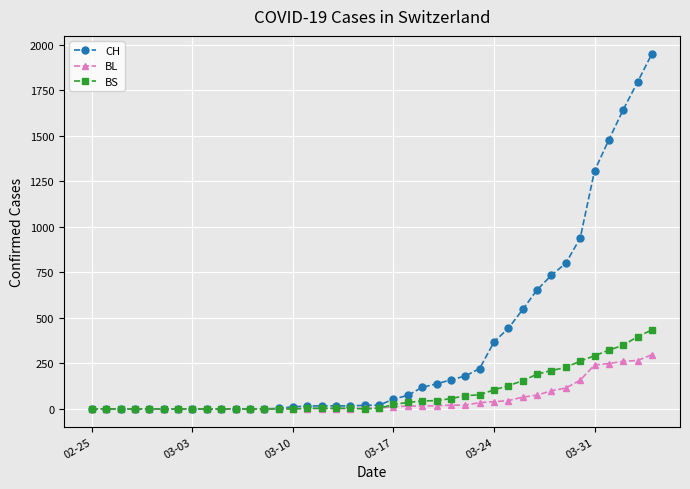

Which series has the largest total across all categories?

CH